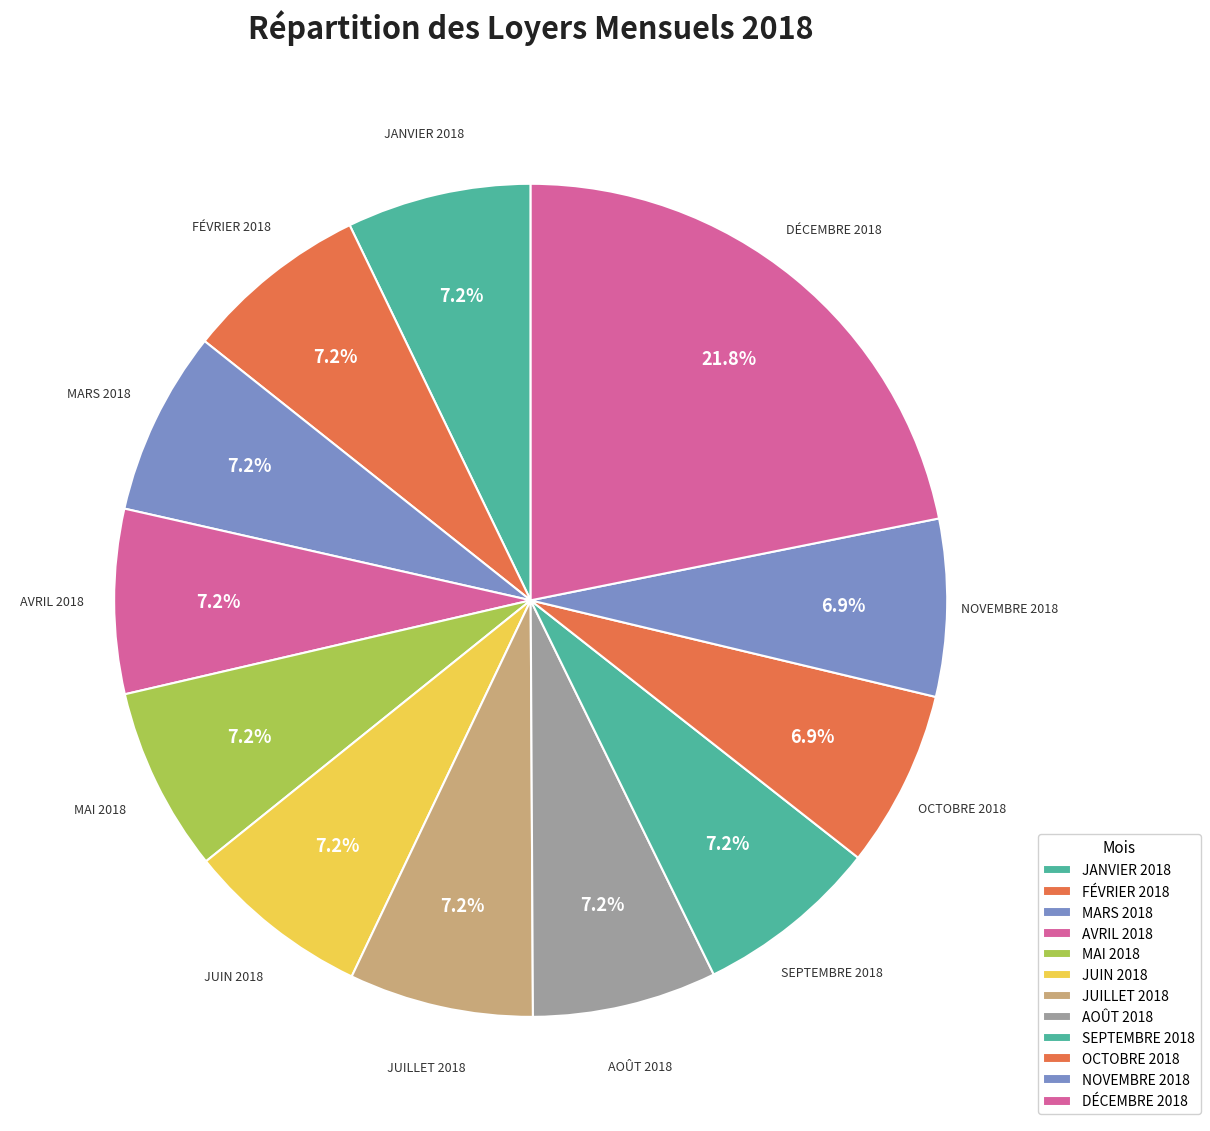

To the nearest percent, what percentage of the pie is DÉCEMBRE 2018?

22%